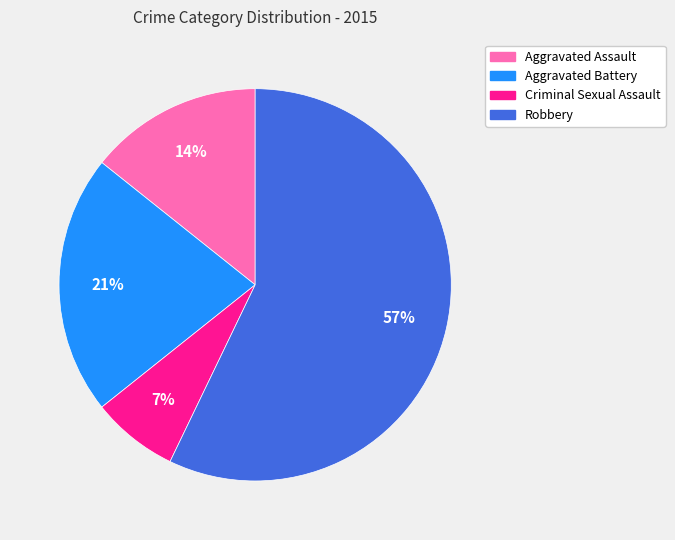

How many segments does this pie chart have?

4